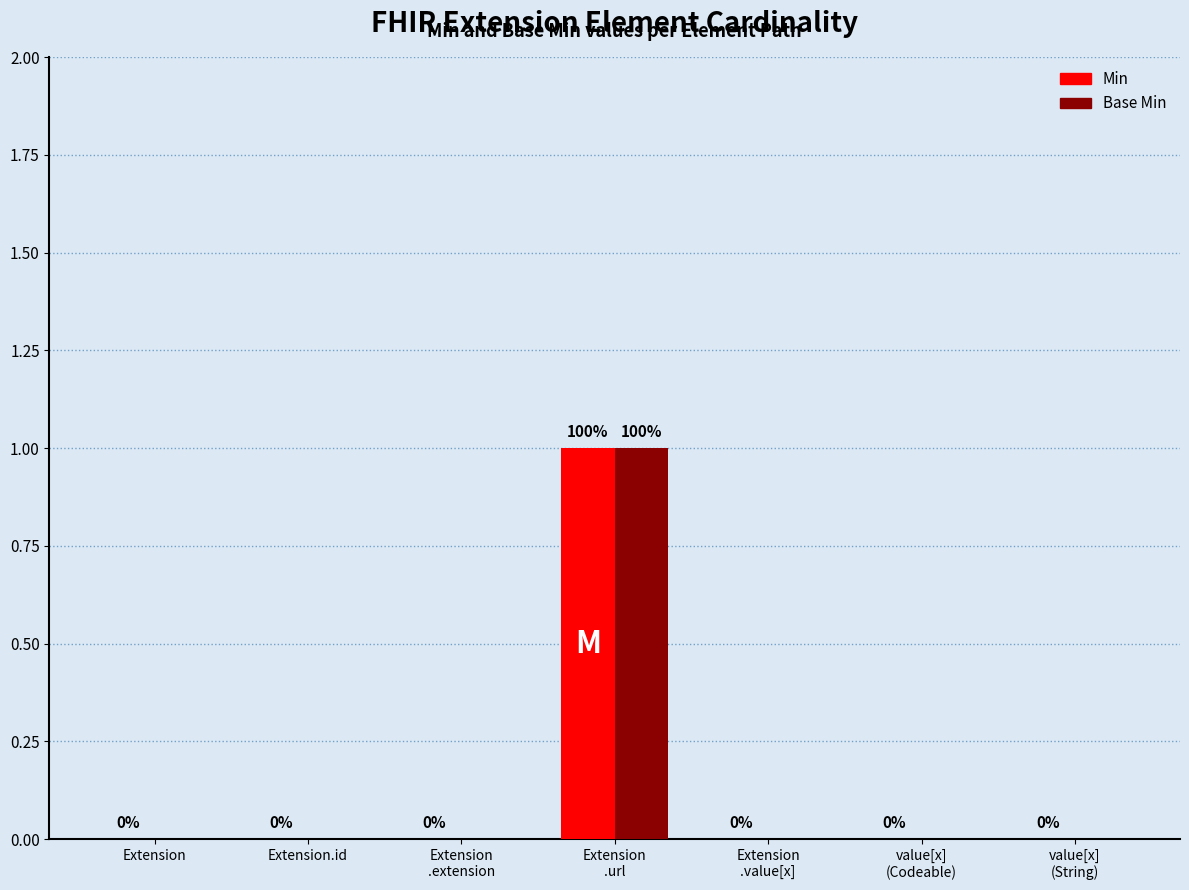

How many Min values are between 0 and 1?

7